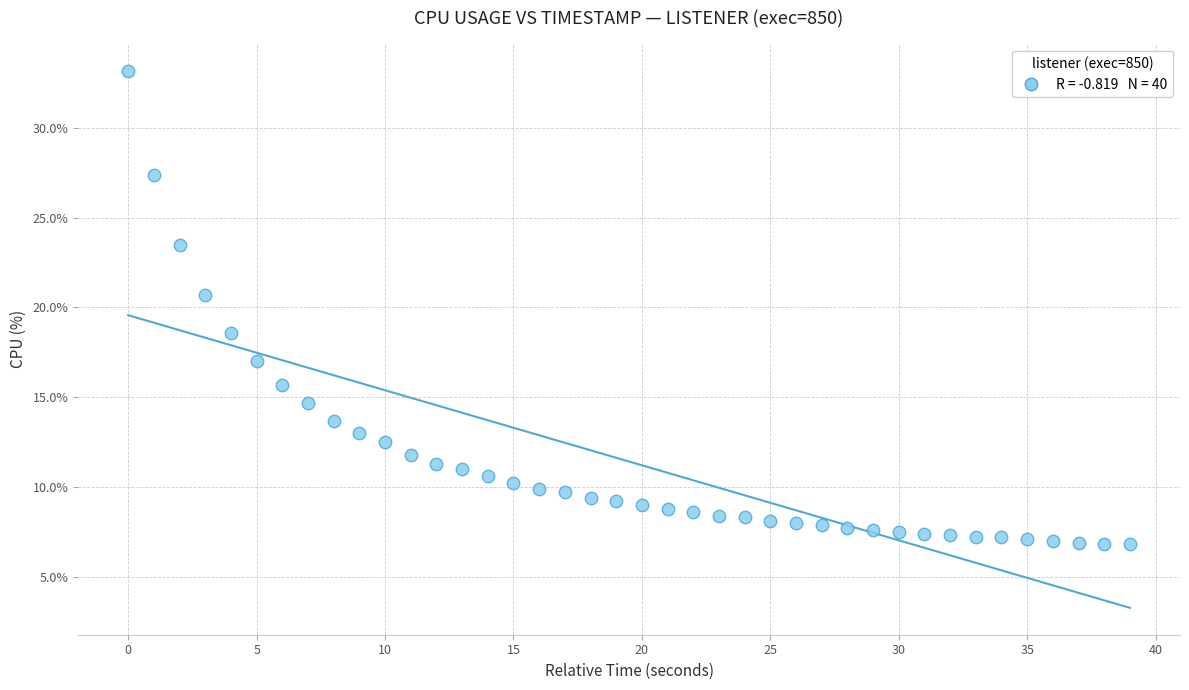

What is the range of Y values (max minus min)?

26.4